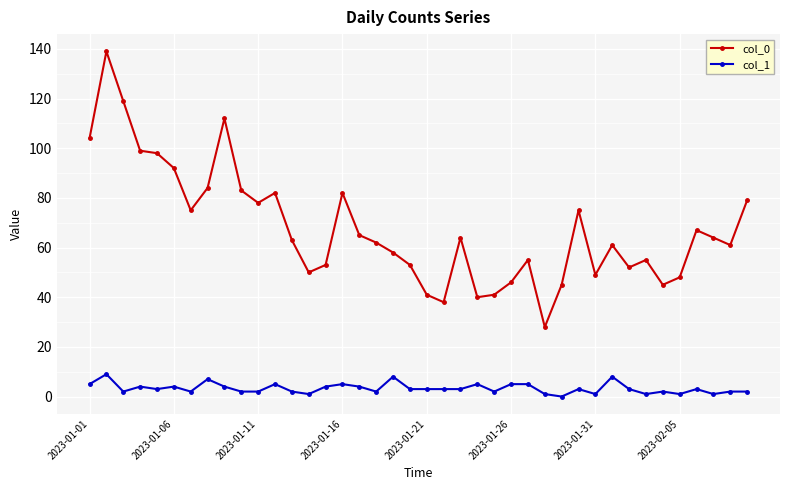

True or false: col_0 and col_1 cross at least once.

False